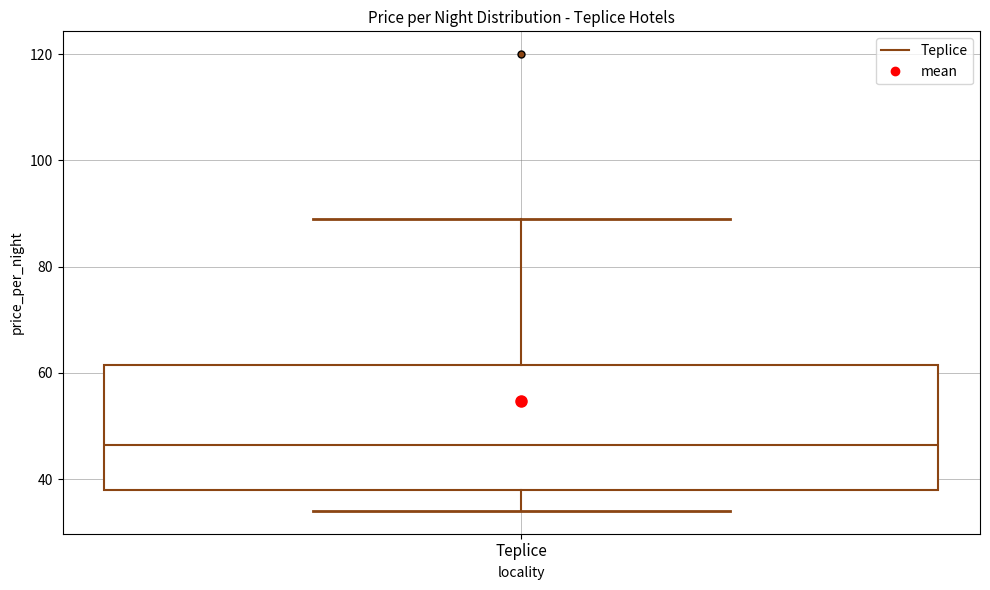

Where is the upper edge of the box for Teplice on the y-axis? The values are not printed on the chart, so give them approximately, as read against the axis.

62